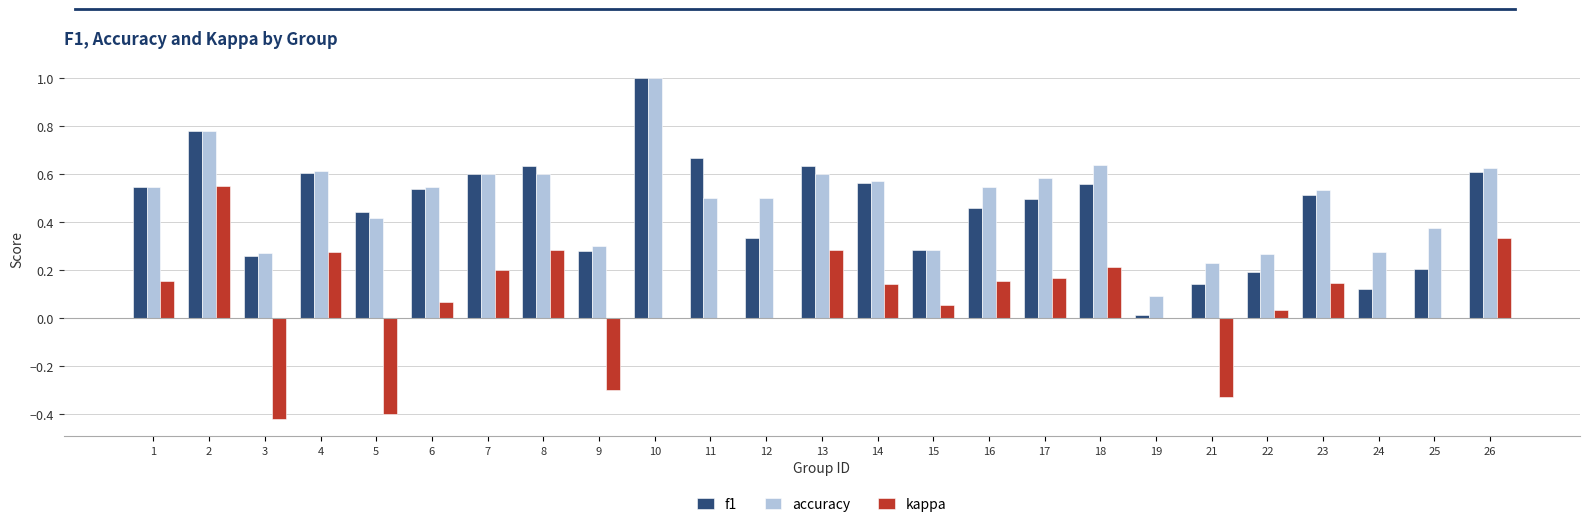

What is the sum of the f1 values at 4 and 13?

1.2